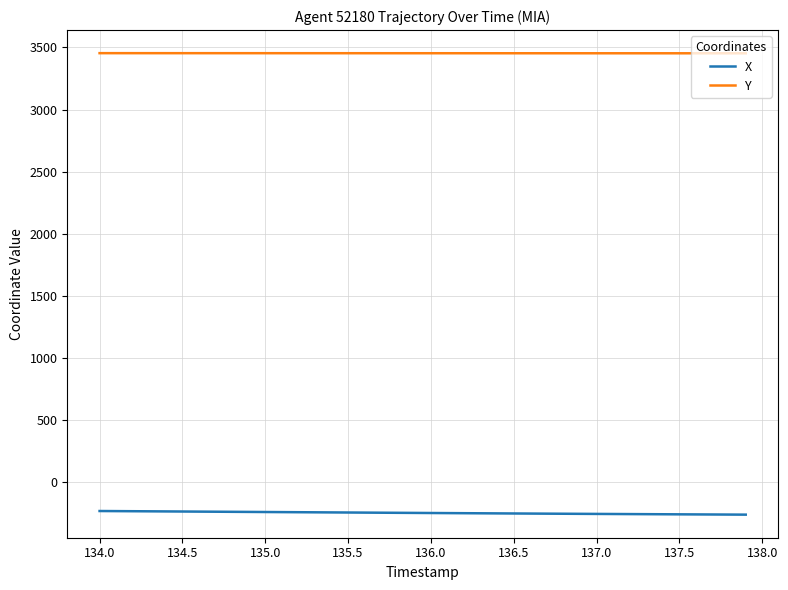

What is the maximum value for X?

-229.9